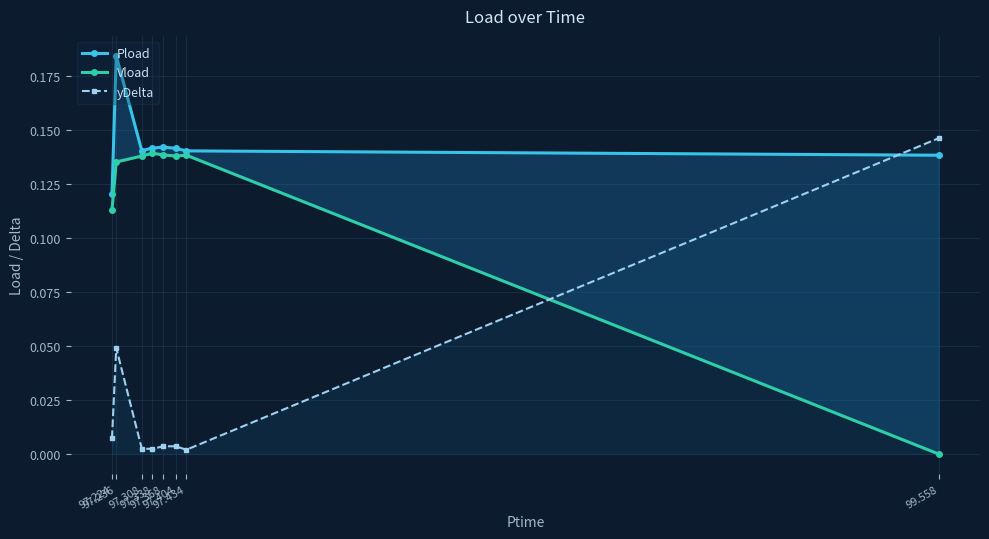

What are all the series names shown in the legend?

Pload, Vload, yDelta